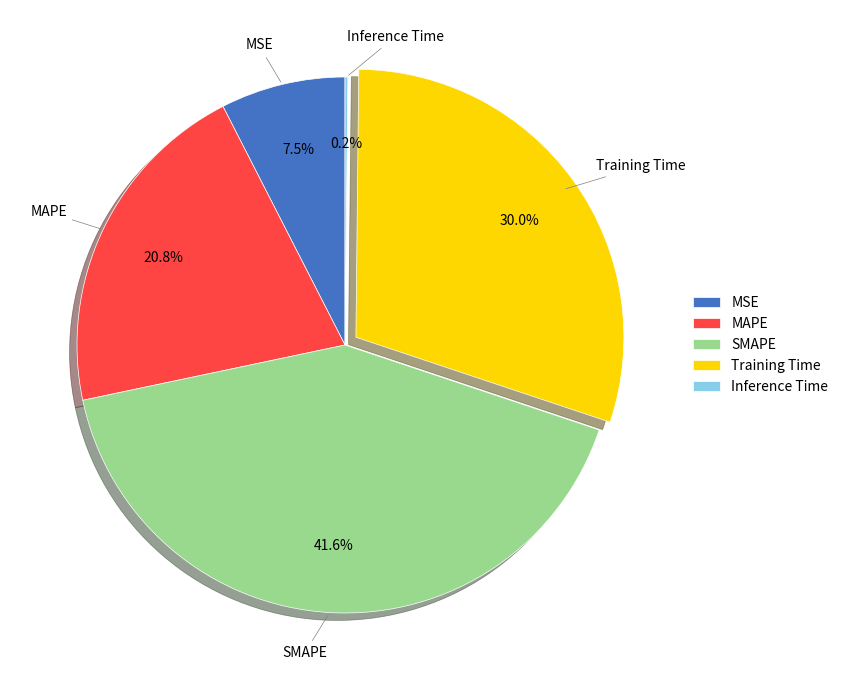

Which slice is the largest?

SMAPE